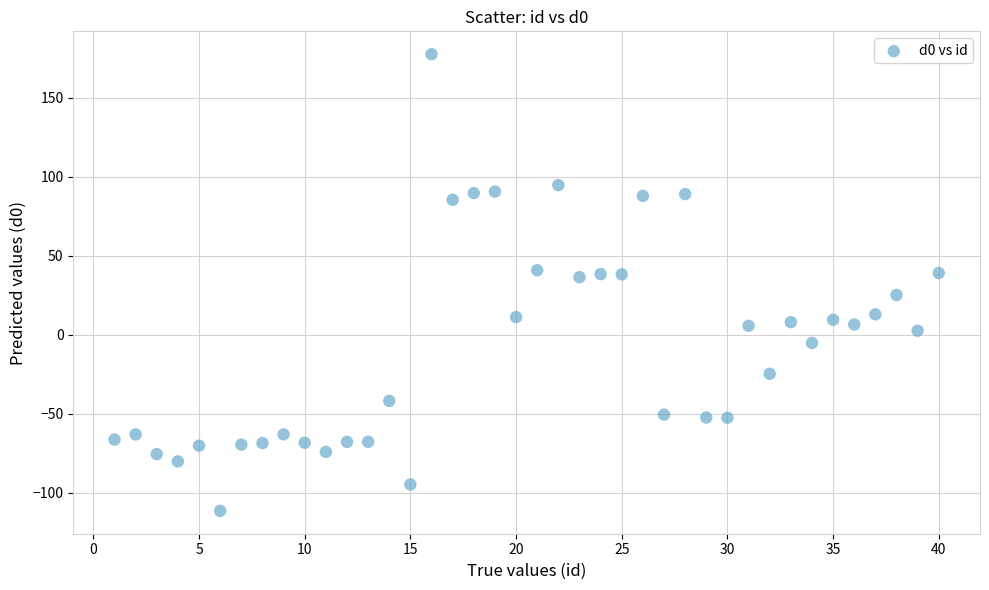

What is the range of Y values (max minus min)?

288.9